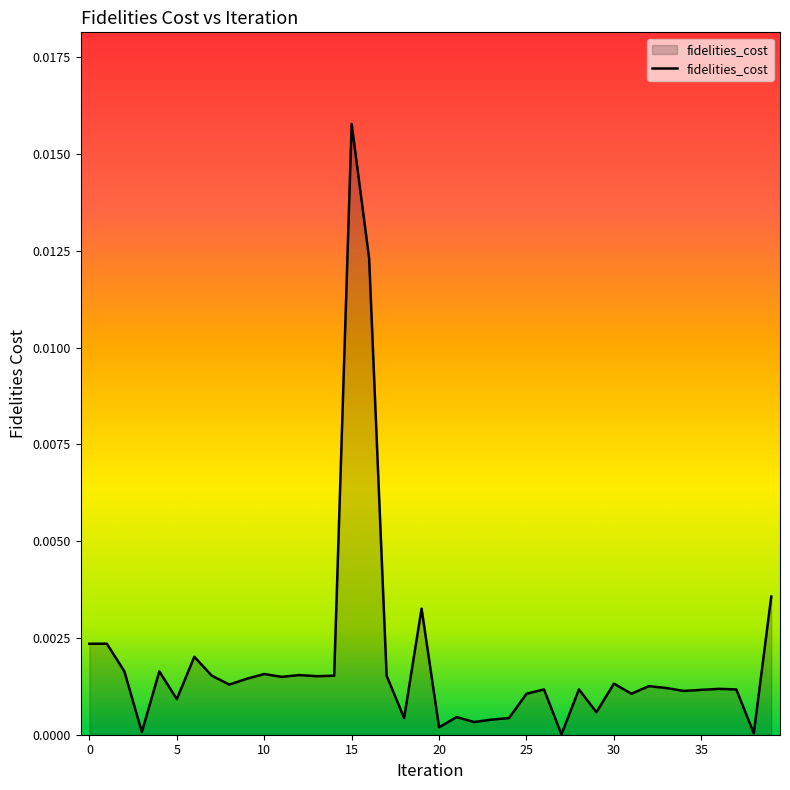

How many distinct data groups are displayed?

1